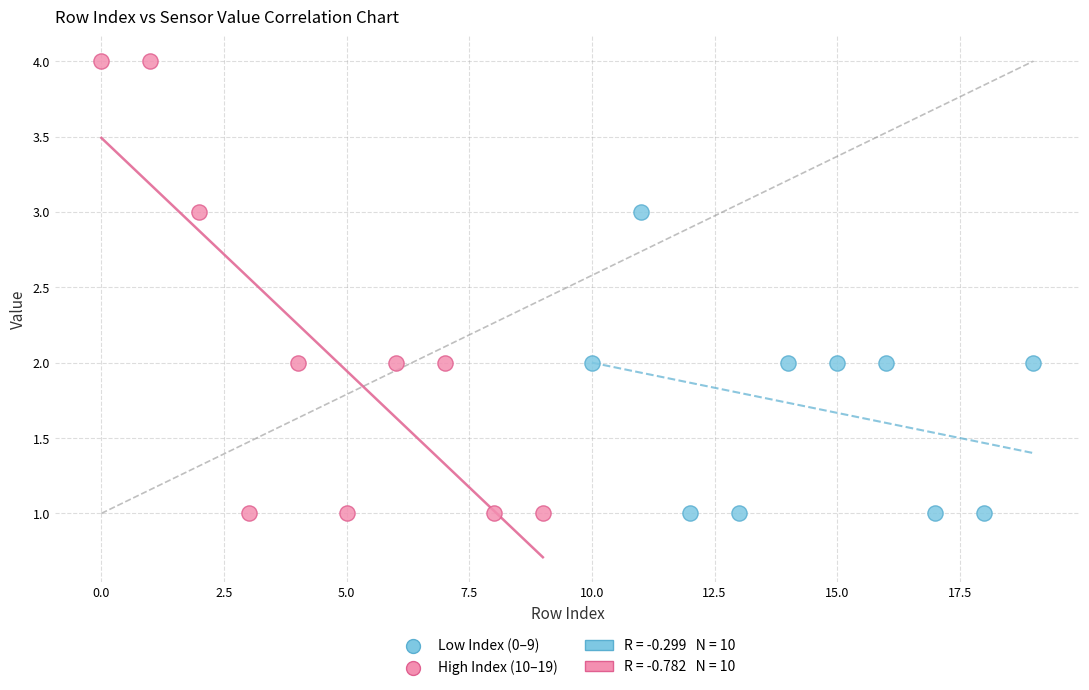

Which series has the largest Y range (max minus min)?

High Index (10–19)